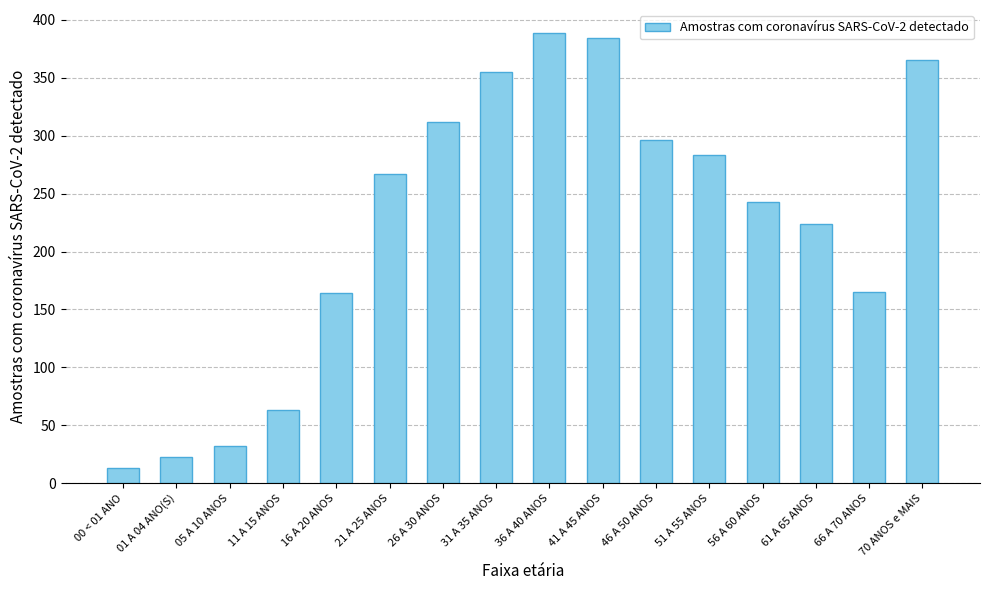

Which category has the lowest value across all series?

00 < 01 ANO